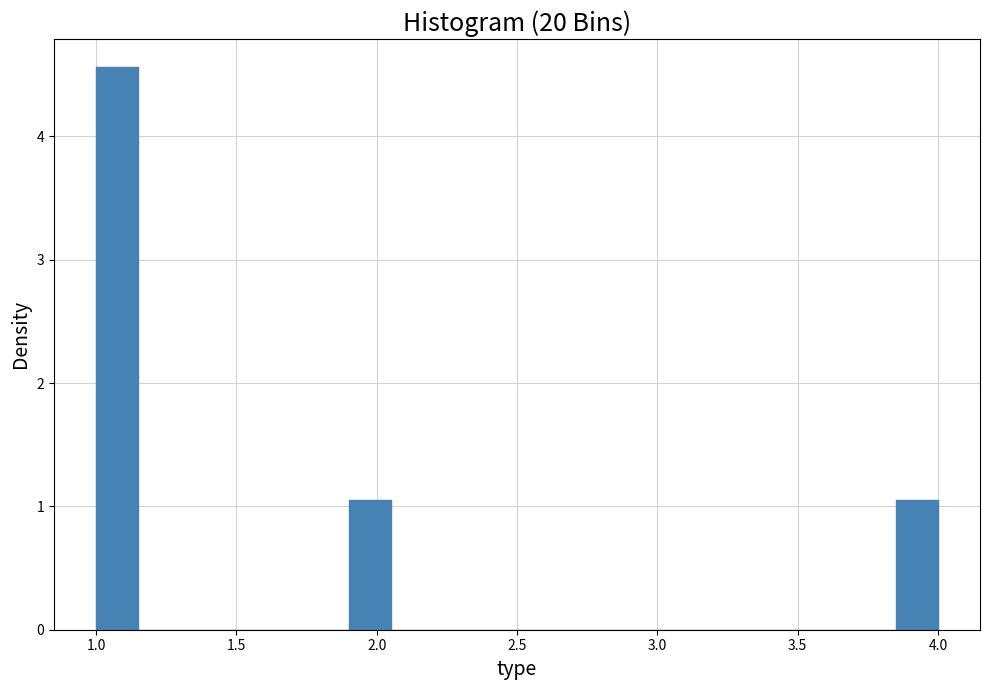

Around what value on the x-axis is the tallest bar? Give the approximate position of its centre, as read against the axis.

1.10